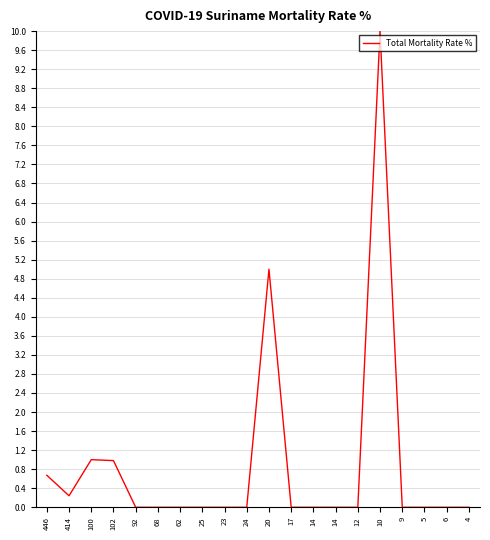

How many lines are shown in the chart?

1